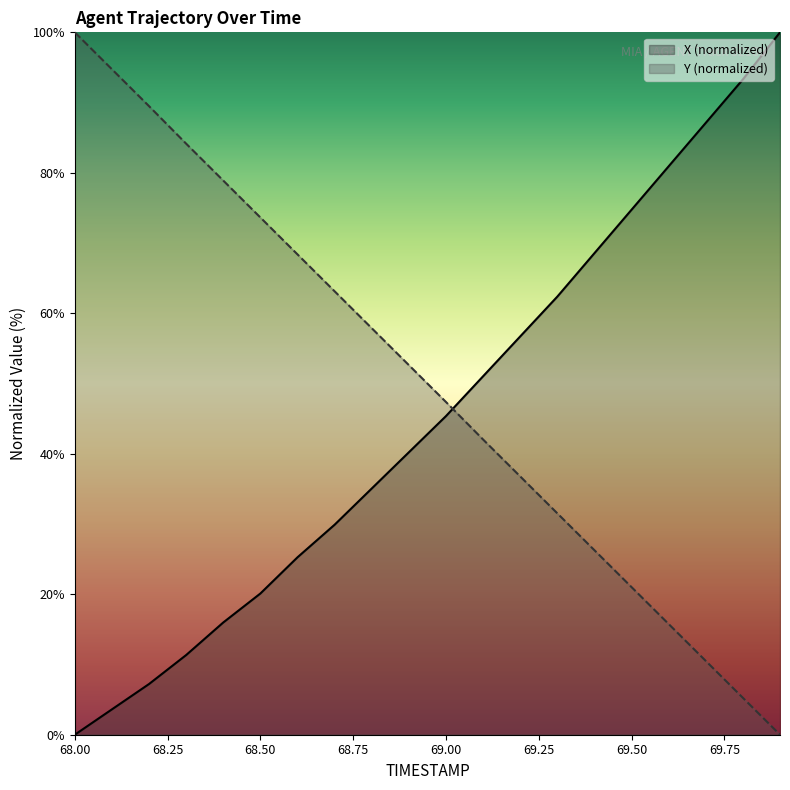

Rank the series at 68.7 from lowest to highest value.

X, Y